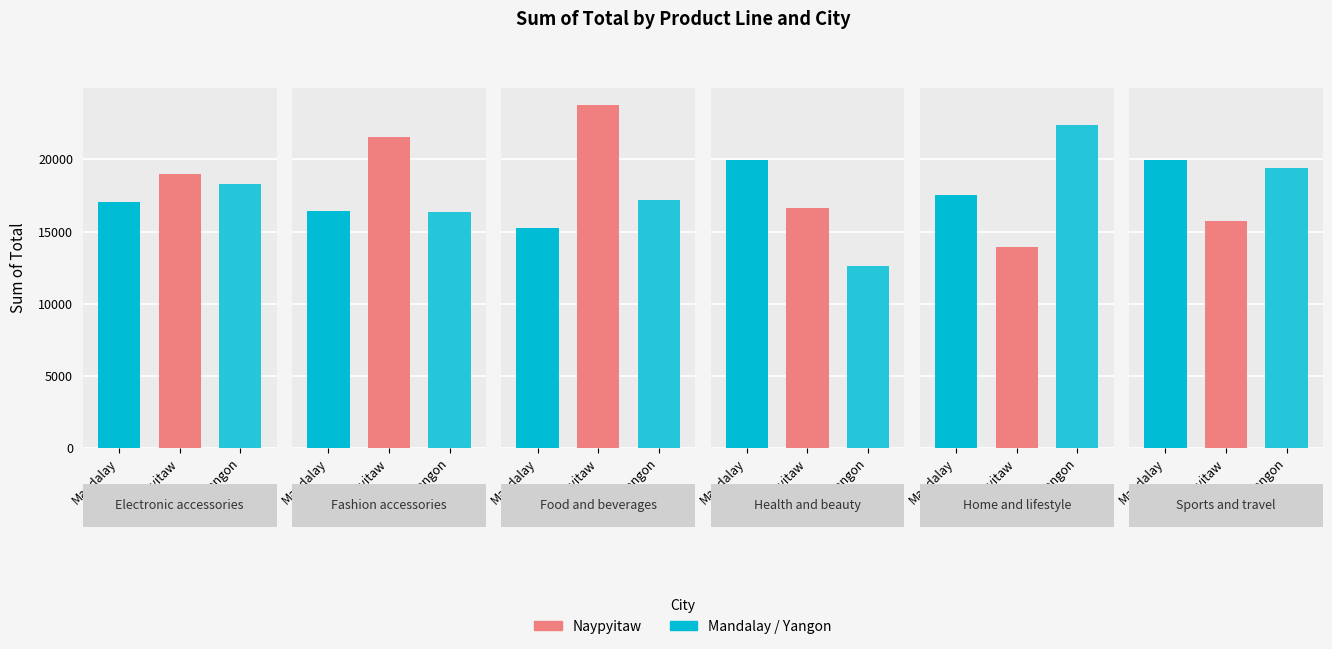

What is the sum of all Mandalay values?

106197.7